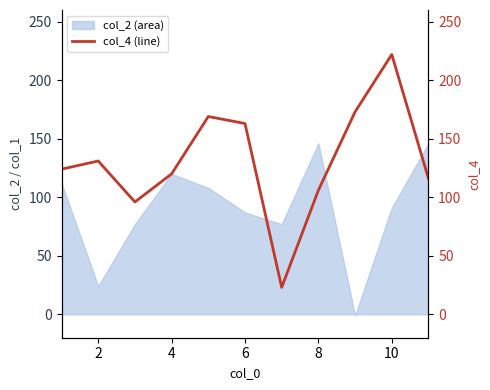

How many interior local peaks (higher than both neighbors) does the data have?

3